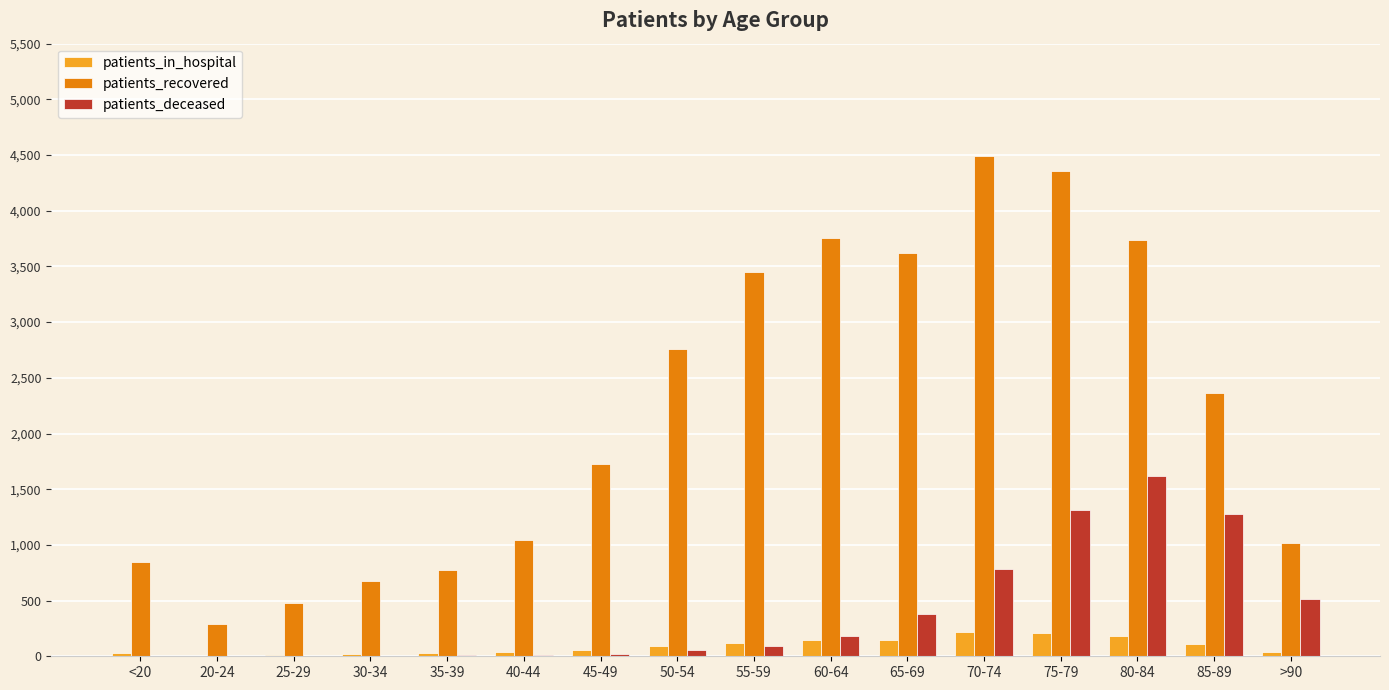

At which category is the sum across all series the highest?

75-79